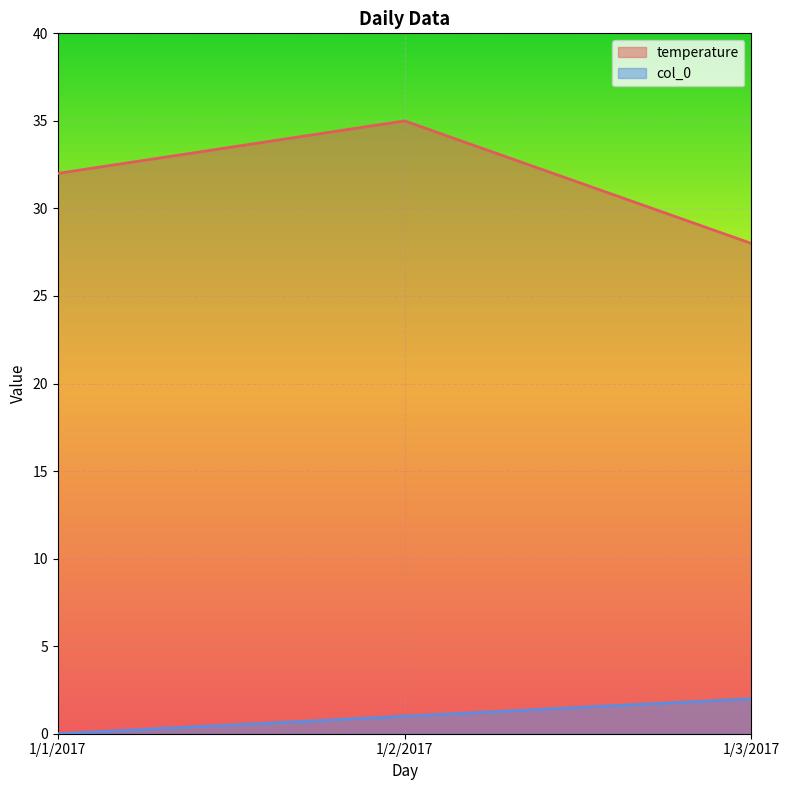

Which series changed the most between 1/2/2017 and 1/3/2017?

temperature